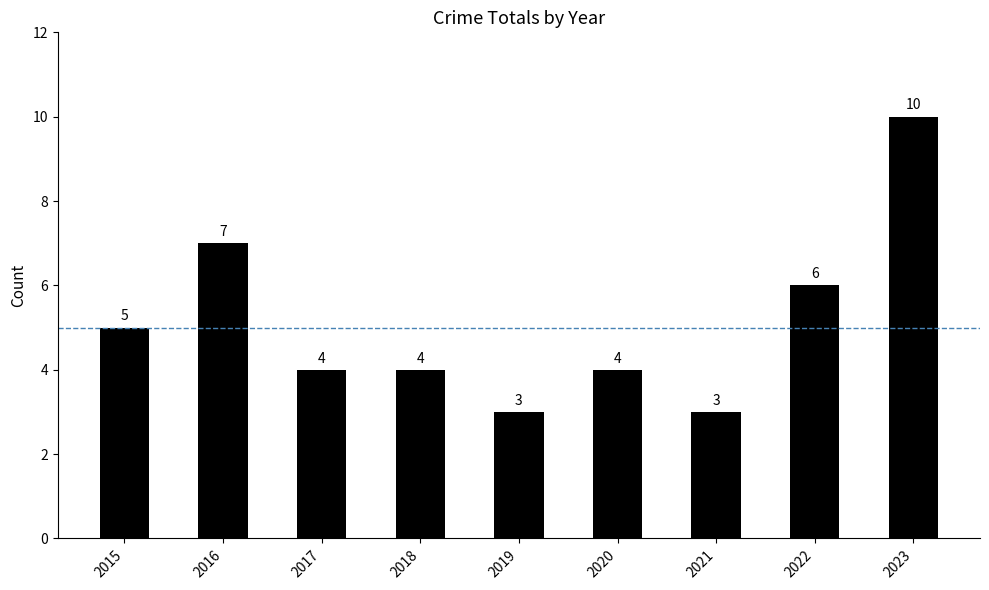

Read the value at 2022.

6